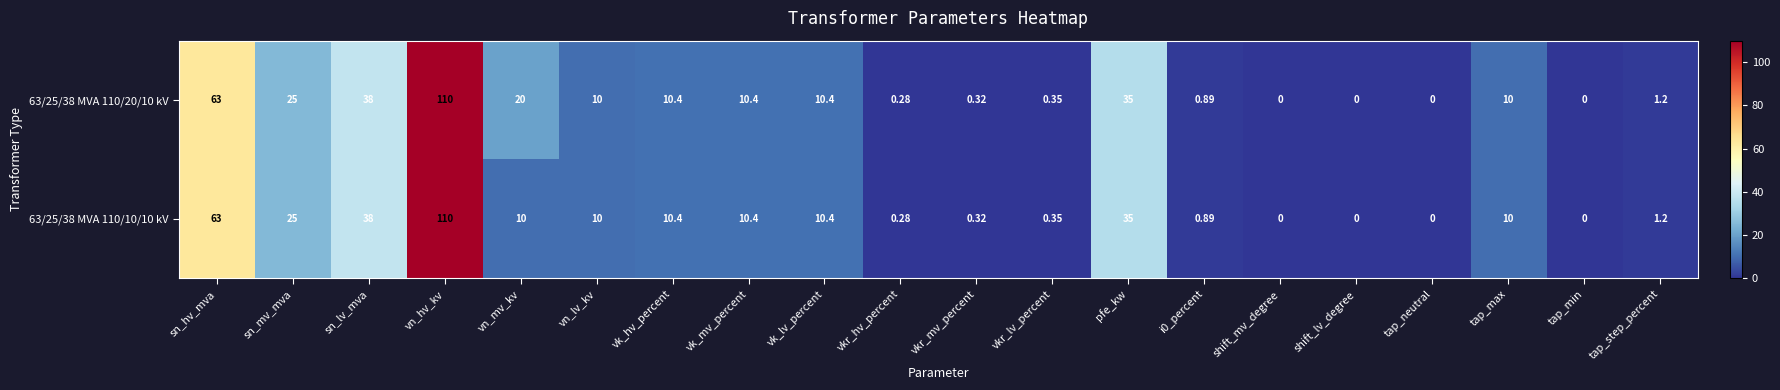

Between vn_mv_kv and shift_lv_degree, which series saw the biggest shift?

63/25/38 MVA 110/20/10 kV